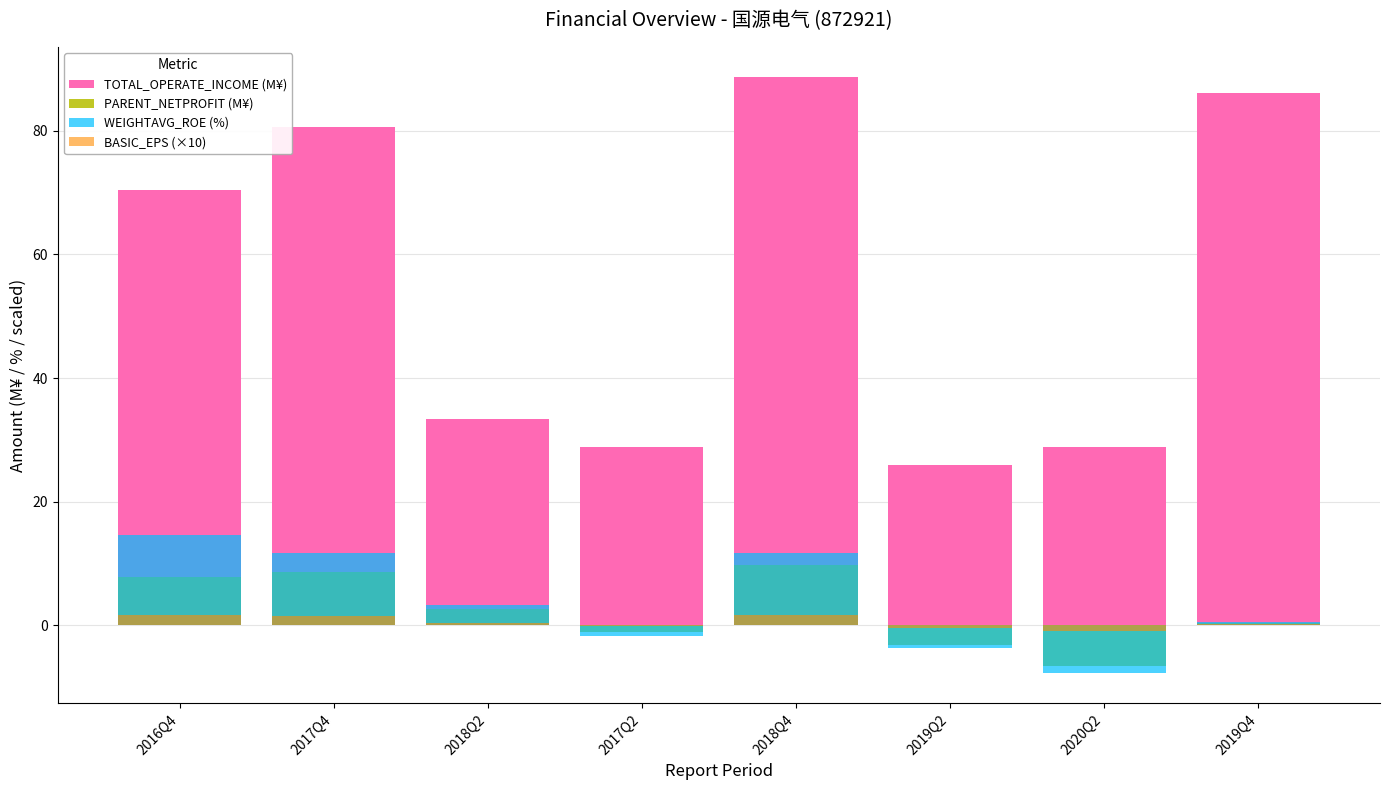

Is the value of TOTAL_OPERATE_INCOME (M¥) at 2019Q2 greater than the value of BASIC_EPS (×10) at 2018Q4?

Yes